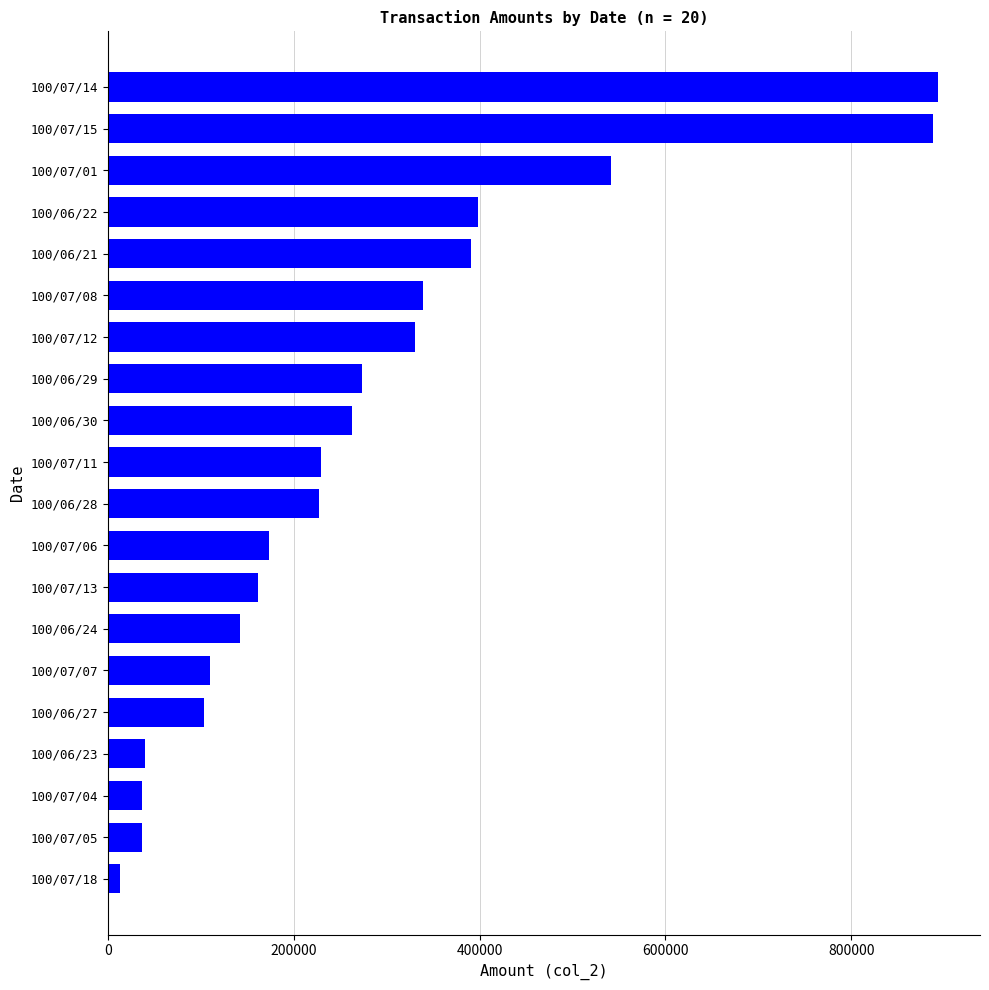

What is the sum of all values?

5592520